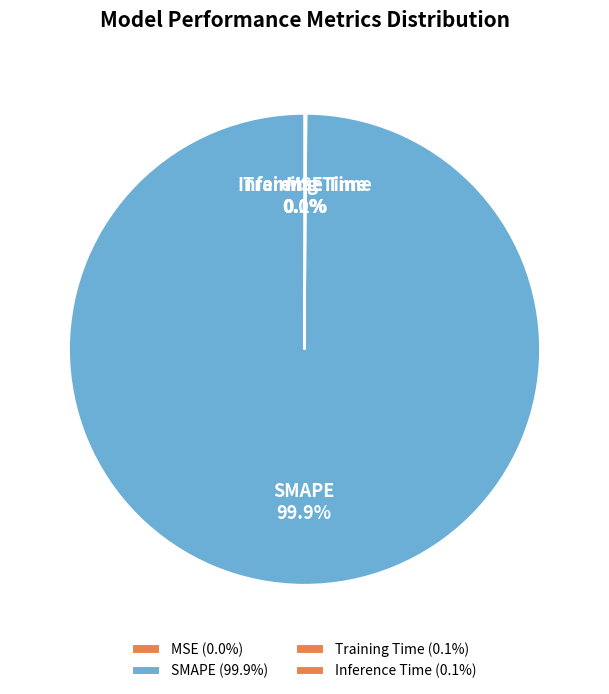

How many segments does this pie chart have?

4